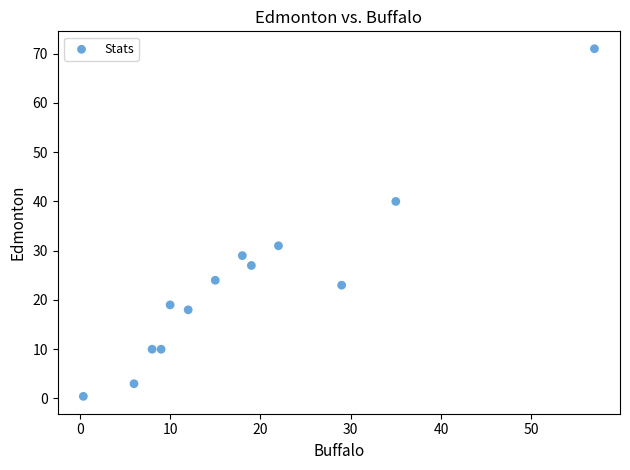

What is the range of Y values (max minus min)?

70.6